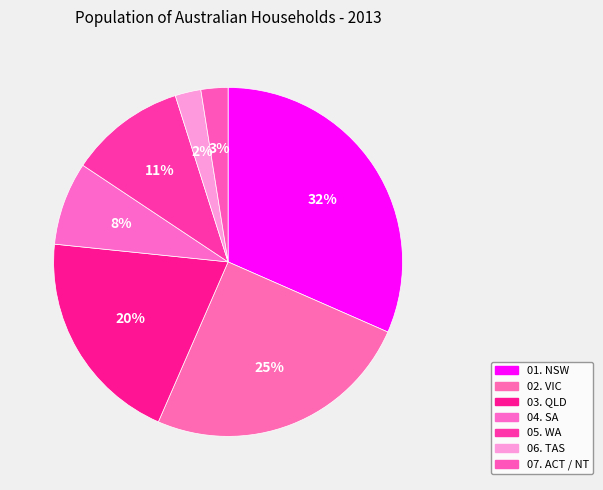

How many slices are in this pie chart?

7